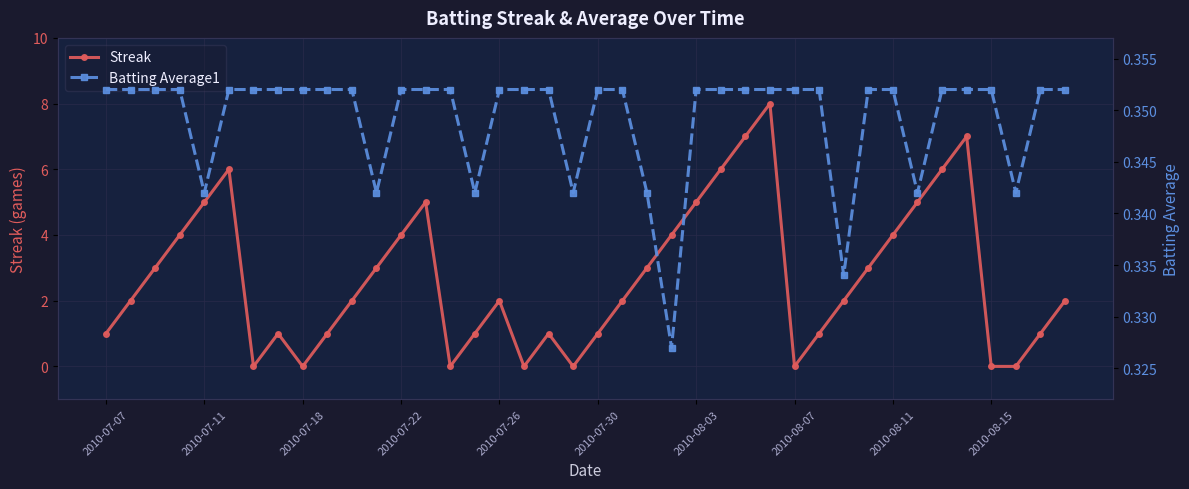

What is the maximum value shown in the chart?

8.0